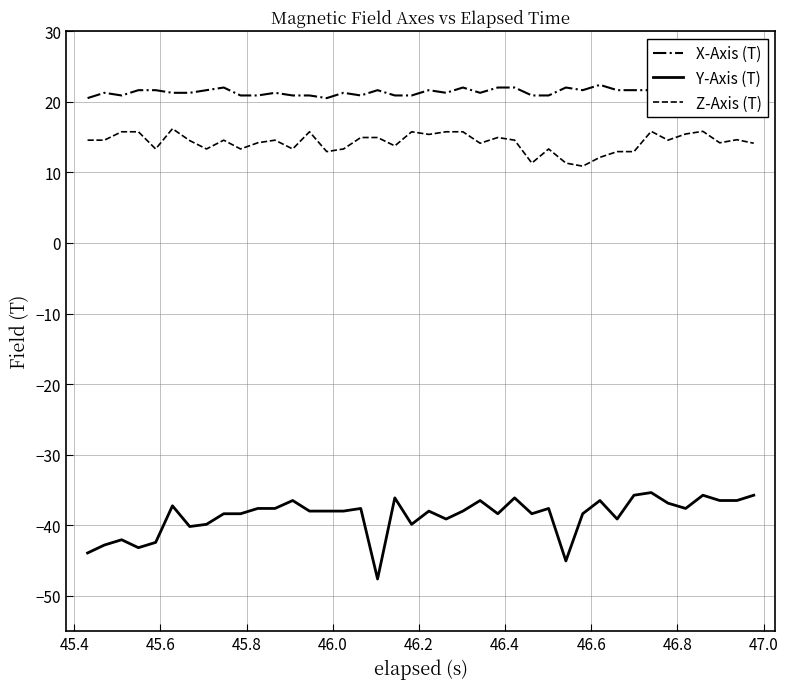

Which series has the largest total across all categories?

X-Axis (T)